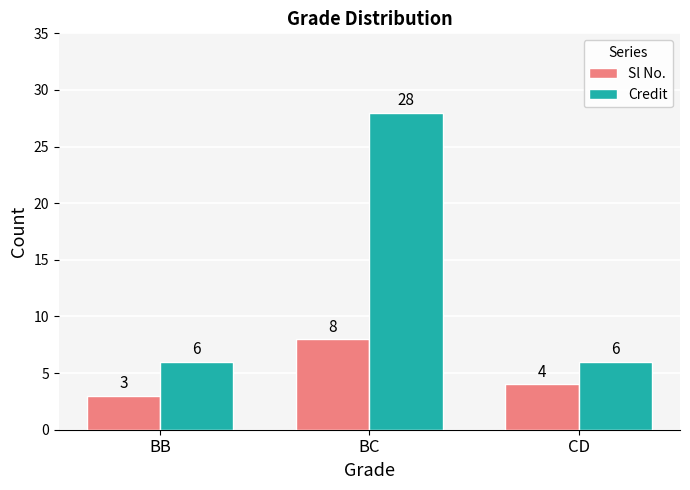

Is it true that Sl No. equals 3 at BB?

True